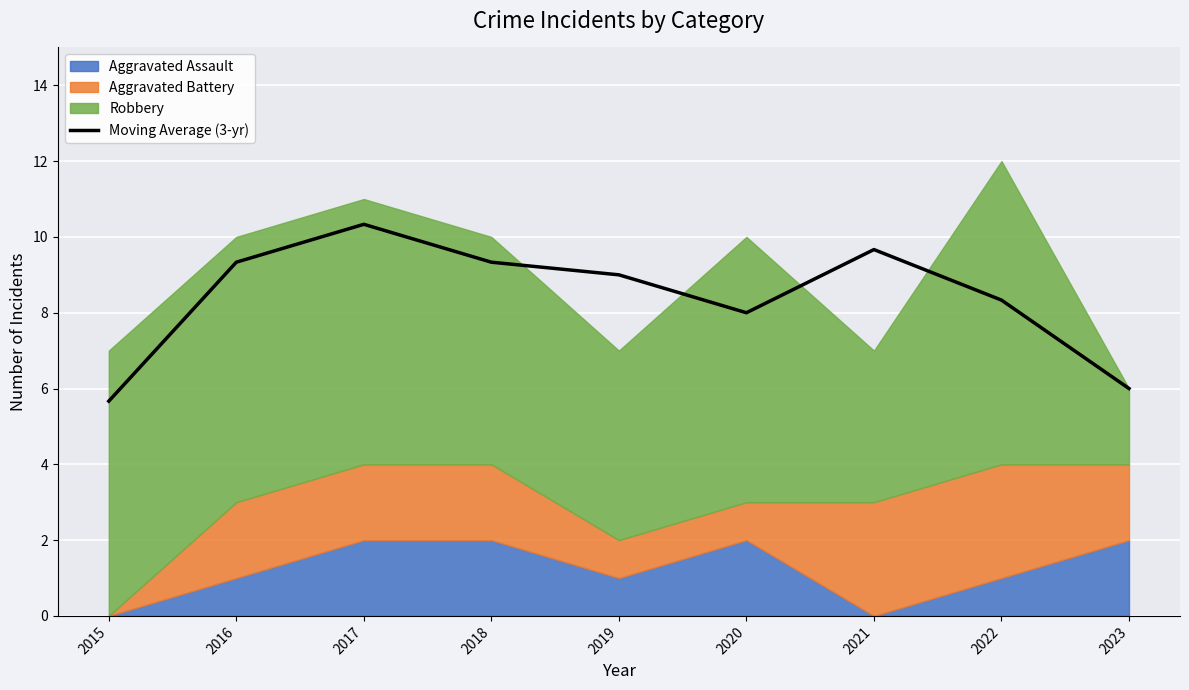

The chart shows a value of 12.9 at 2020. True or false?

False